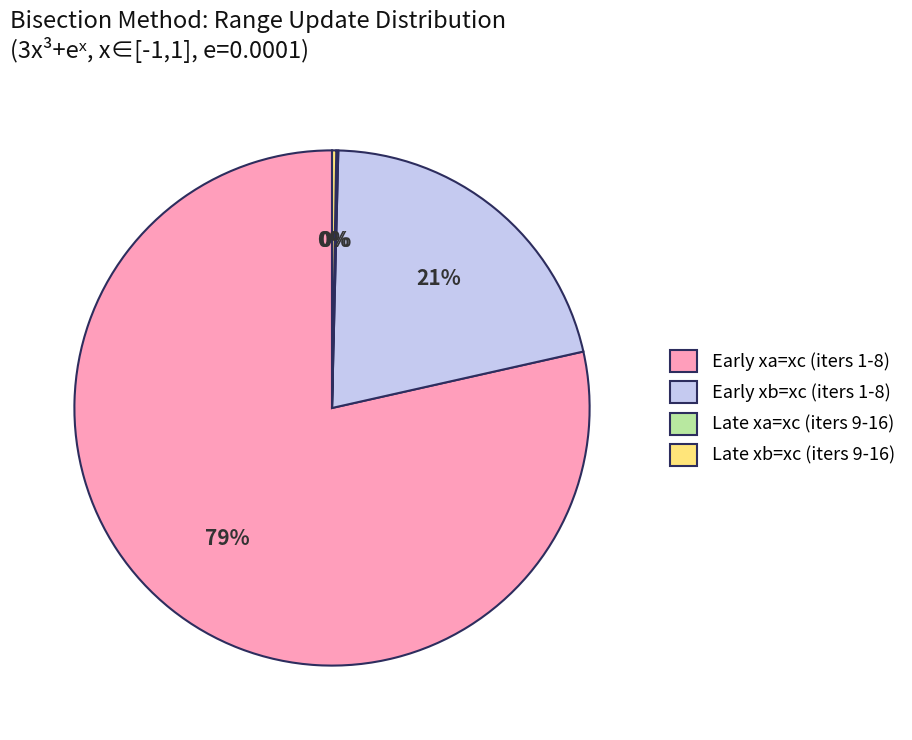

Between Early xa=xc (iters 1-8) and Early xb=xc (iters 1-8), which is larger?

Early xa=xc (iters 1-8)